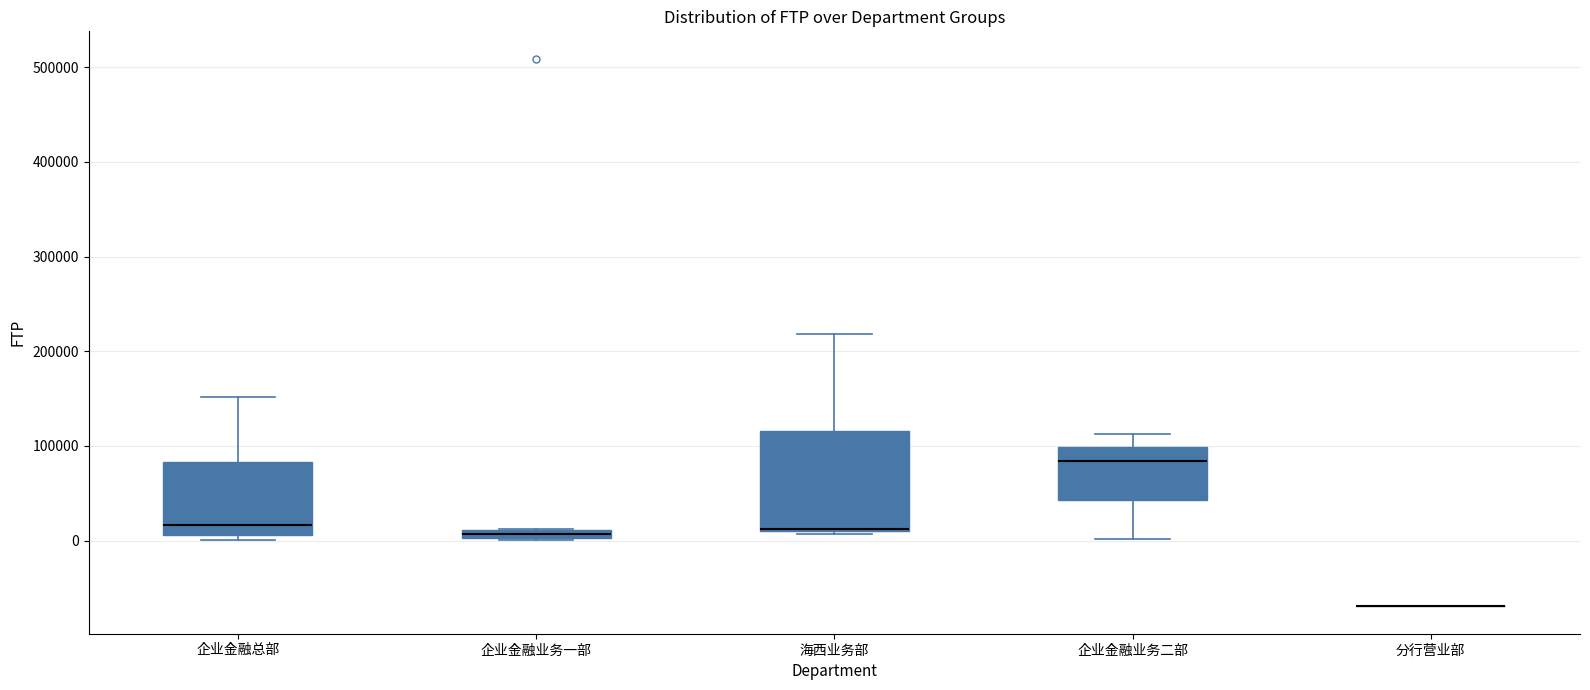

Comparing the boxes themselves (not the whiskers), which one is the tallest?

海西业务部